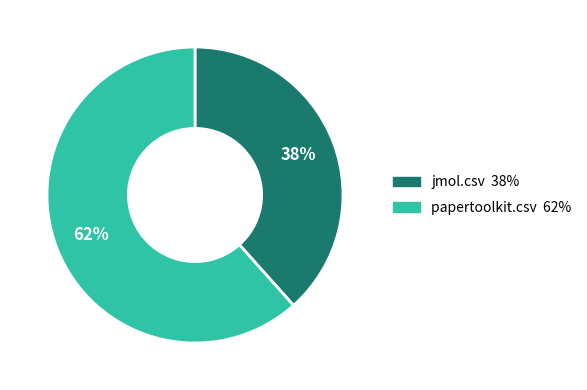

Which slice is the smallest?

jmol.csv